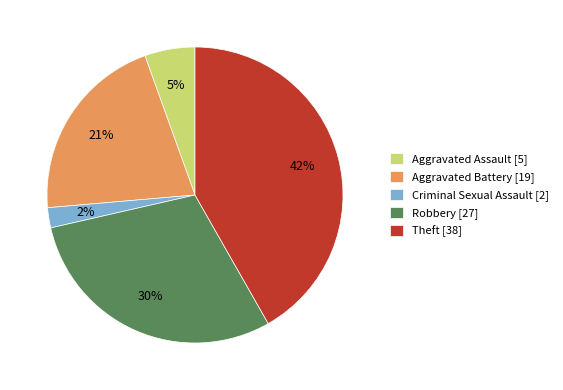

To the nearest percent, what is the combined percentage of Robbery [27] and Criminal Sexual Assault [2]?

32%